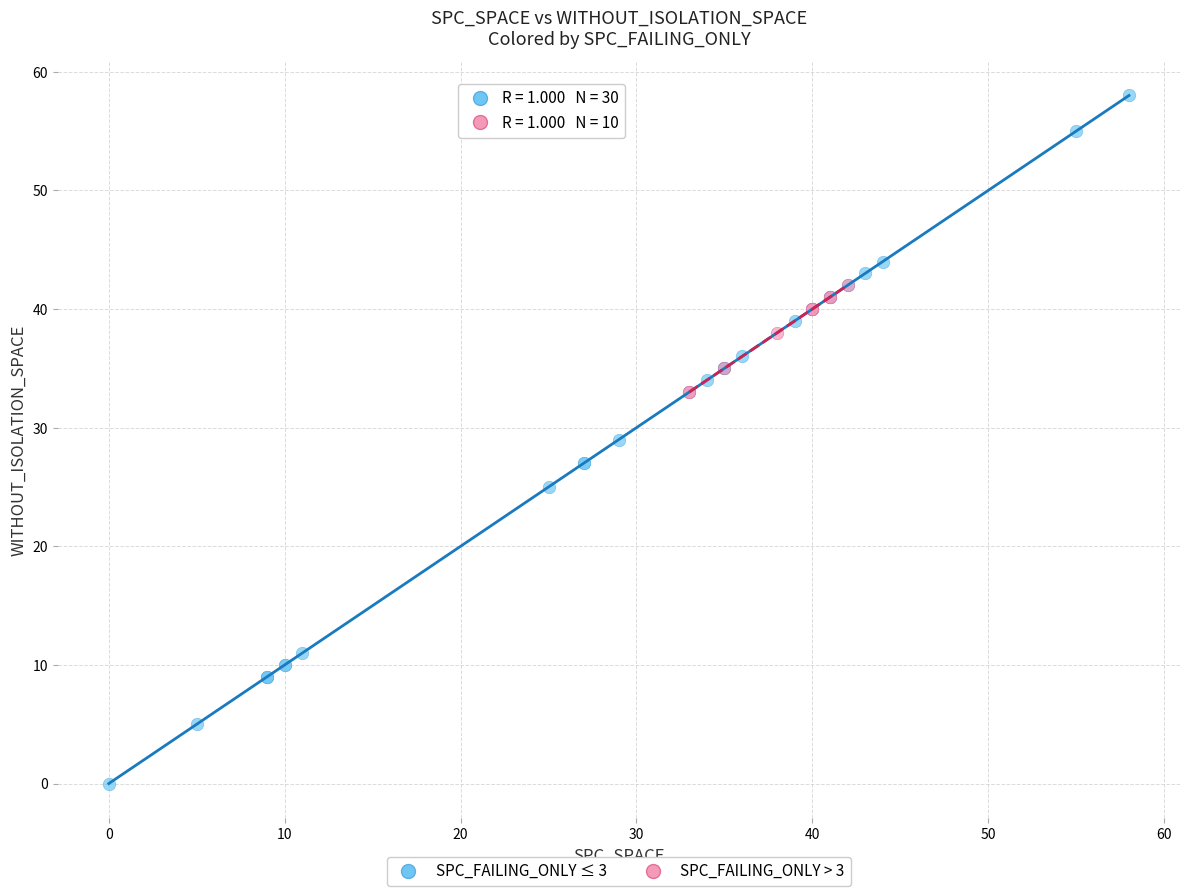

Which series contains the highest Y value?

SPC_FAILING_ONLY ≤ 3